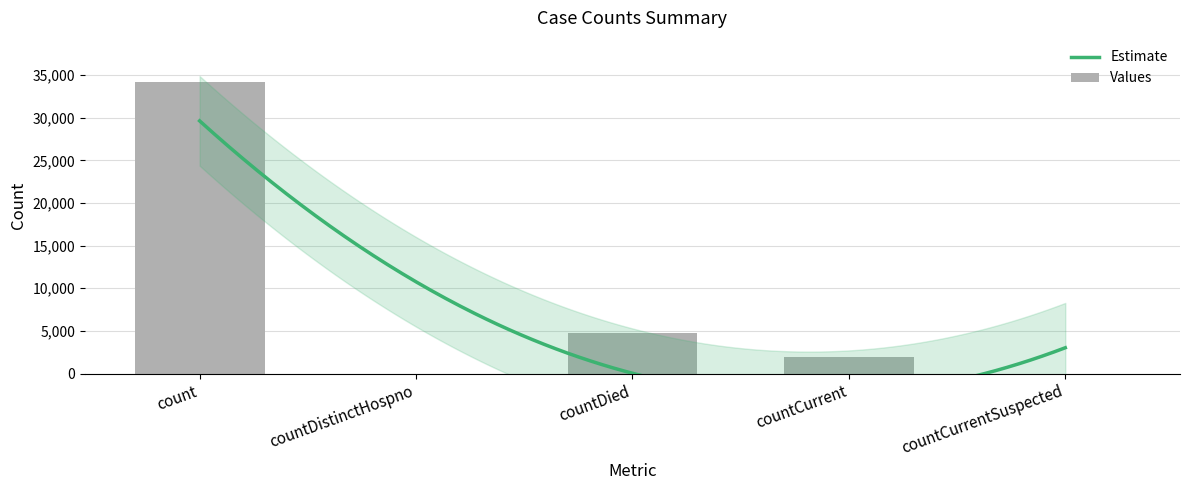

What is the average value?

8180